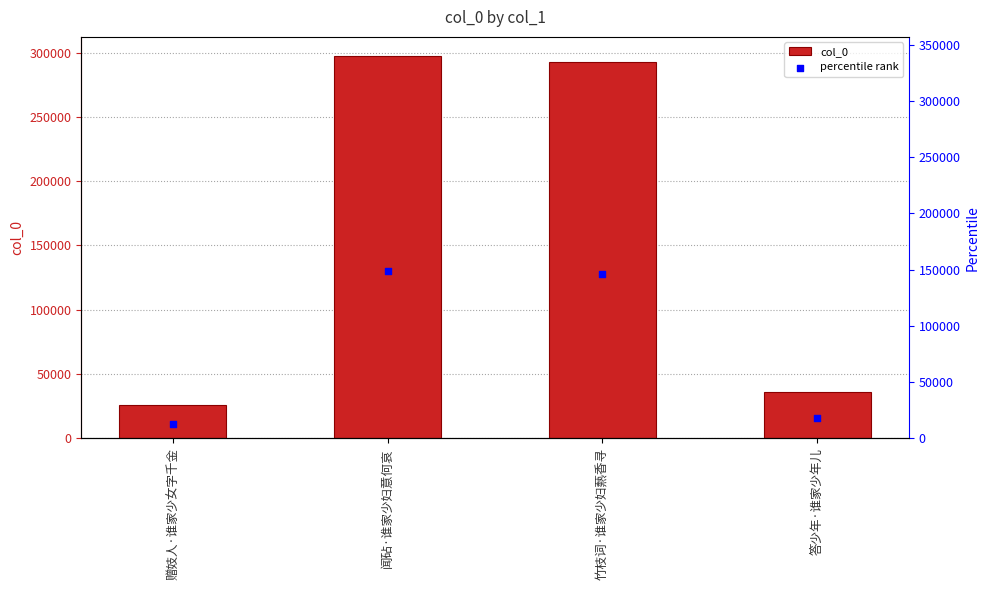

Which series contains the highest Y value?

col_0